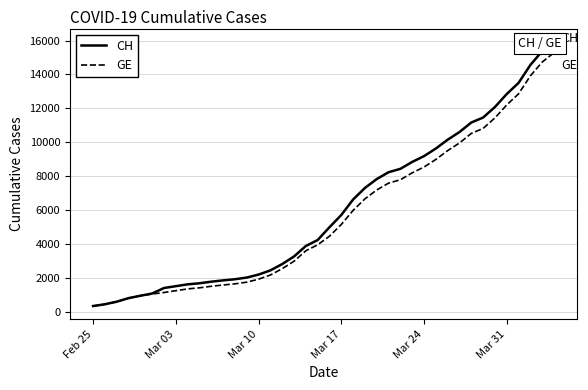

True or false: GE and CH intersect in this chart.

False